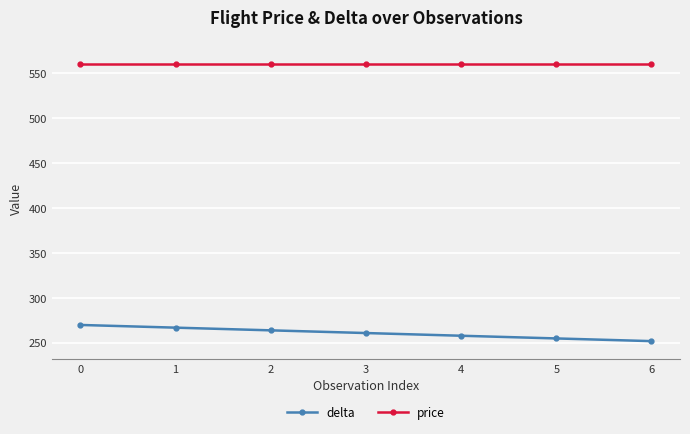

What is the total value across all series at 4?

818